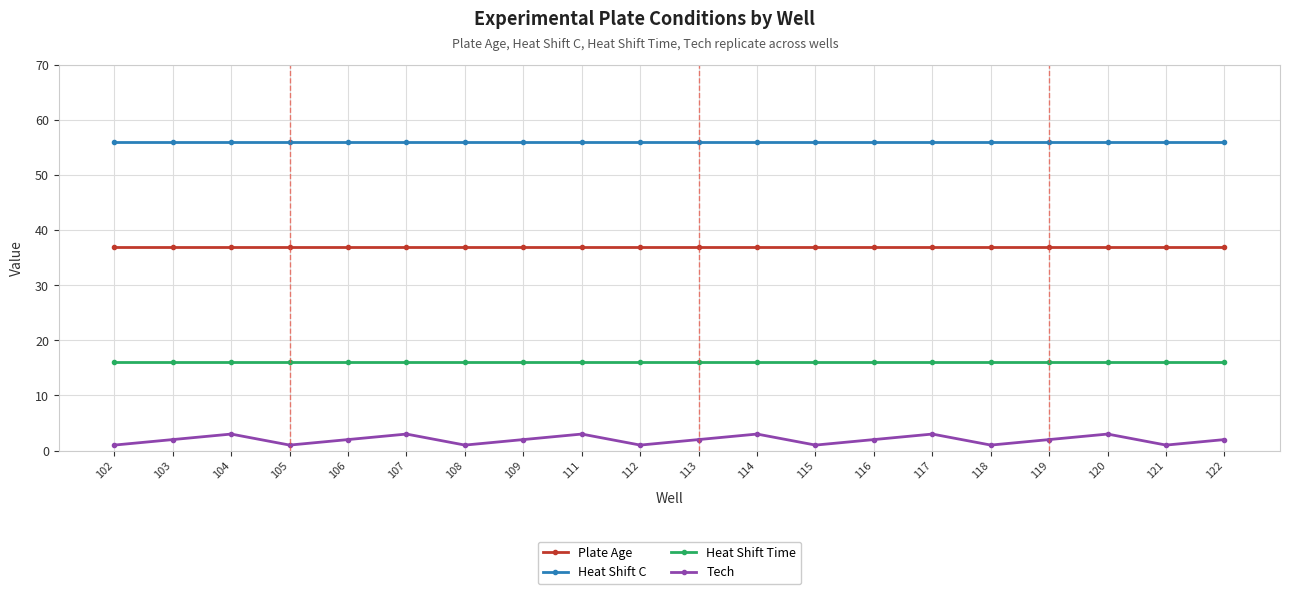

Which series has the widest spread of values?

Tech